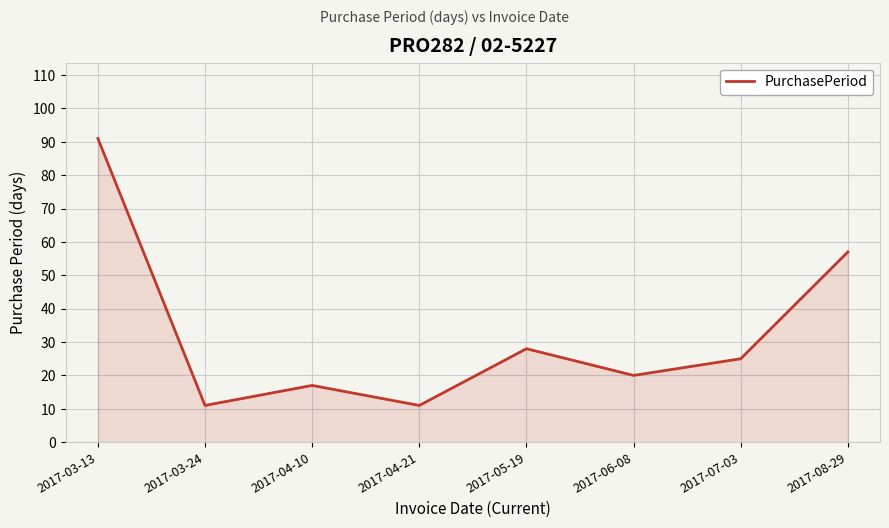

Reading right to left, what are all the values shown in this chart?

57	25	20	28	11	17	11	91